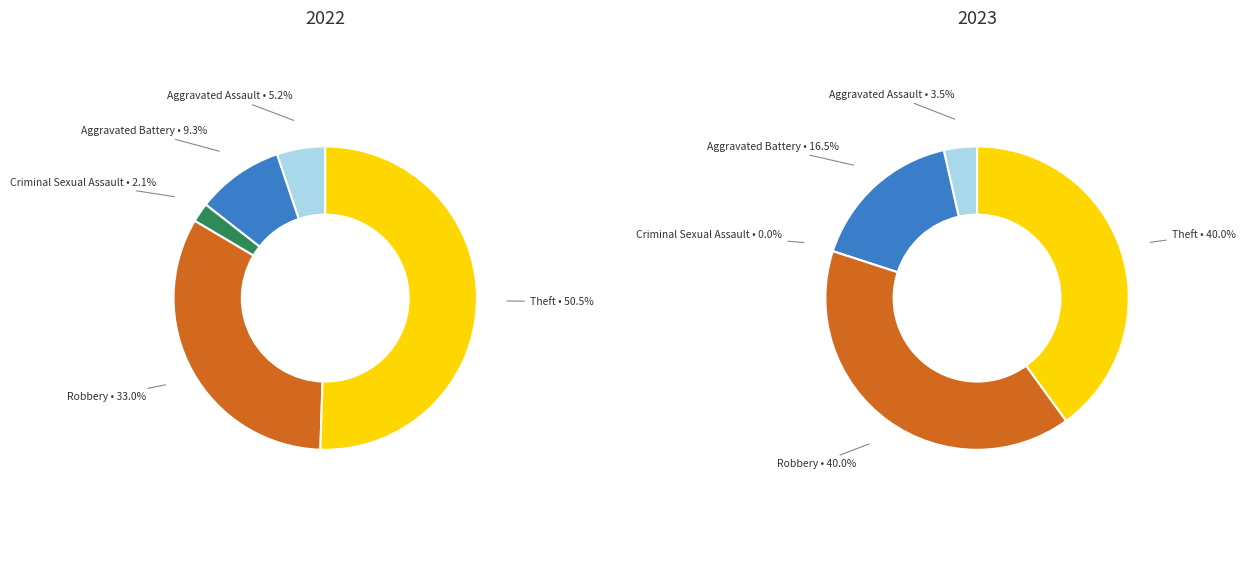

Is it true that values_2022 is 20% of the pie?

False